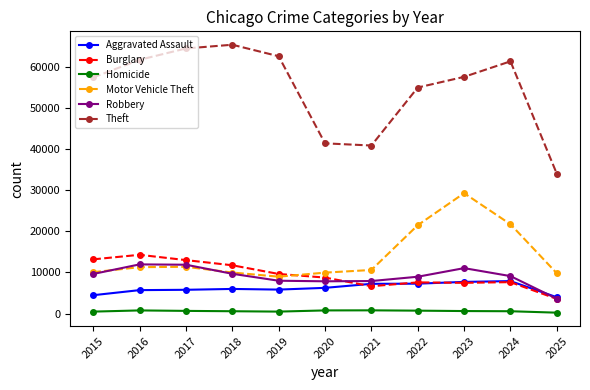

True or false: Homicide has more than 1 points higher than both neighbors.

True